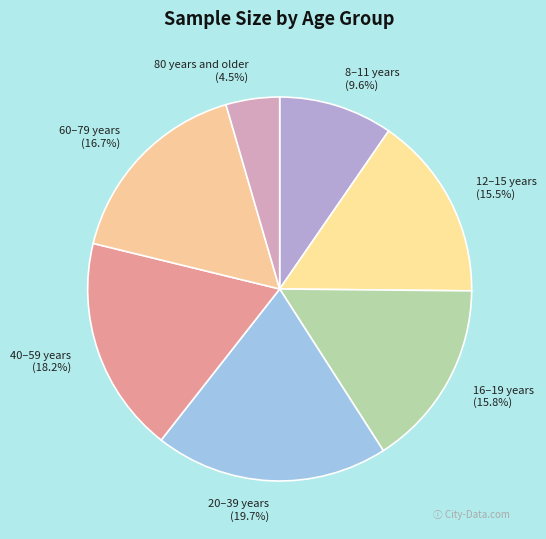

Between 8–11 years (9.6%) and 60–79 years (16.7%), which is larger?

60–79 years (16.7%)